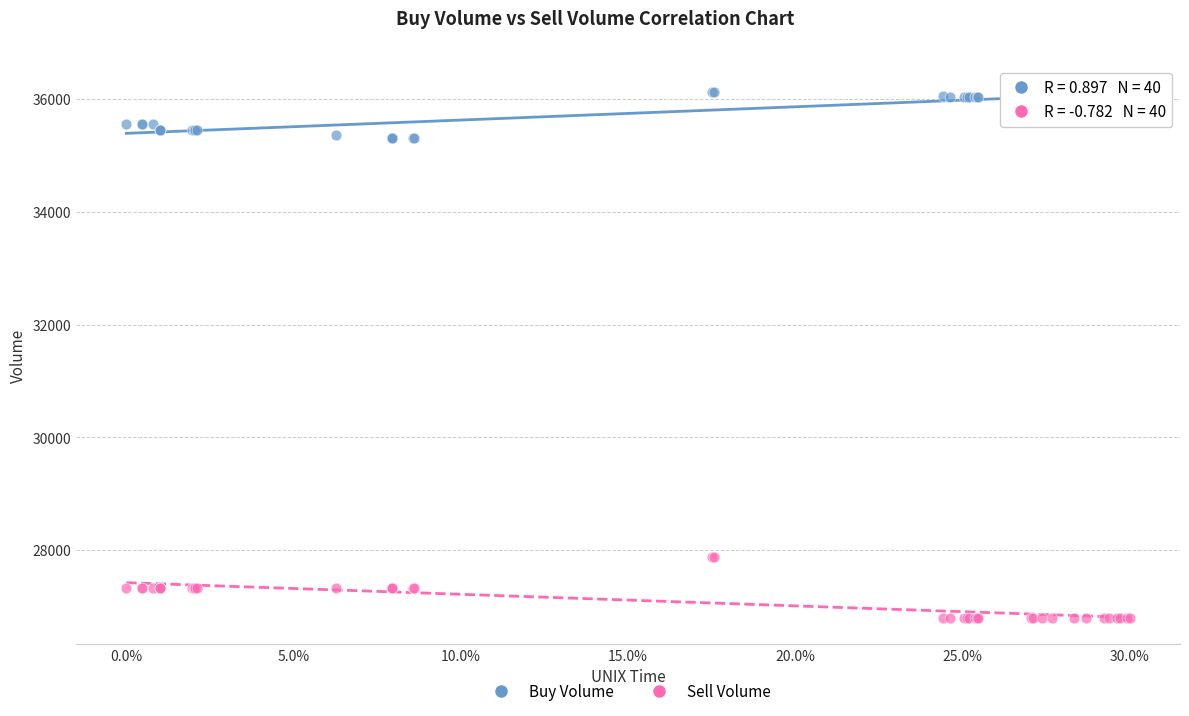

Which series reaches the maximum Y coordinate?

Buy Volume